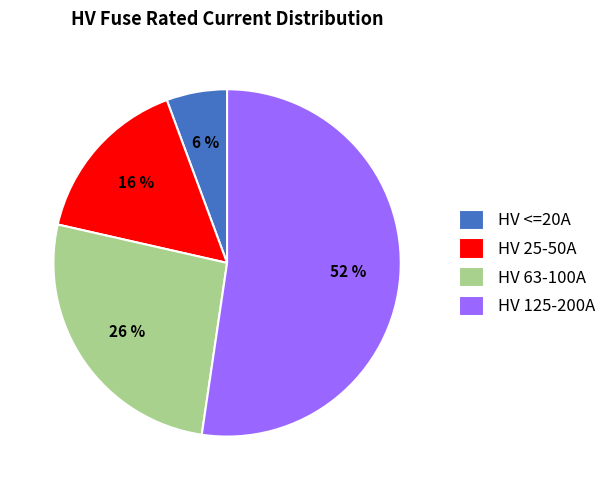

Which slice is the smallest?

HV <=20A